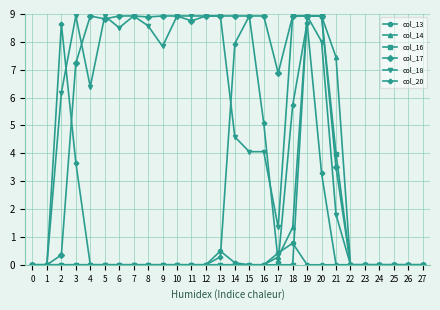

Which category has the highest value in the col_20 series?

15